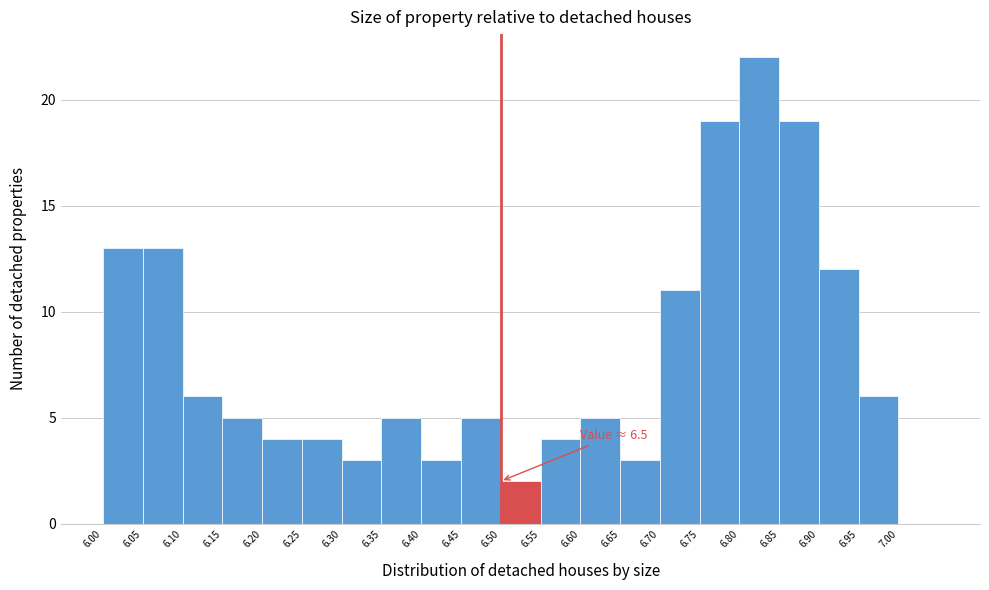

Over which range of the x-axis is the bar tallest?

6.80 to 6.85